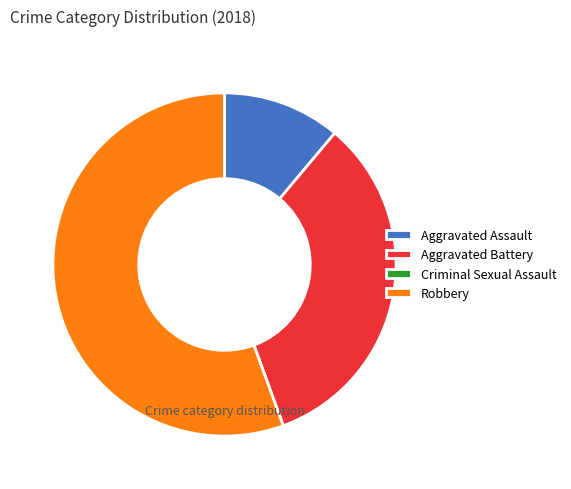

Between Aggravated Battery and Robbery, which is larger?

Robbery